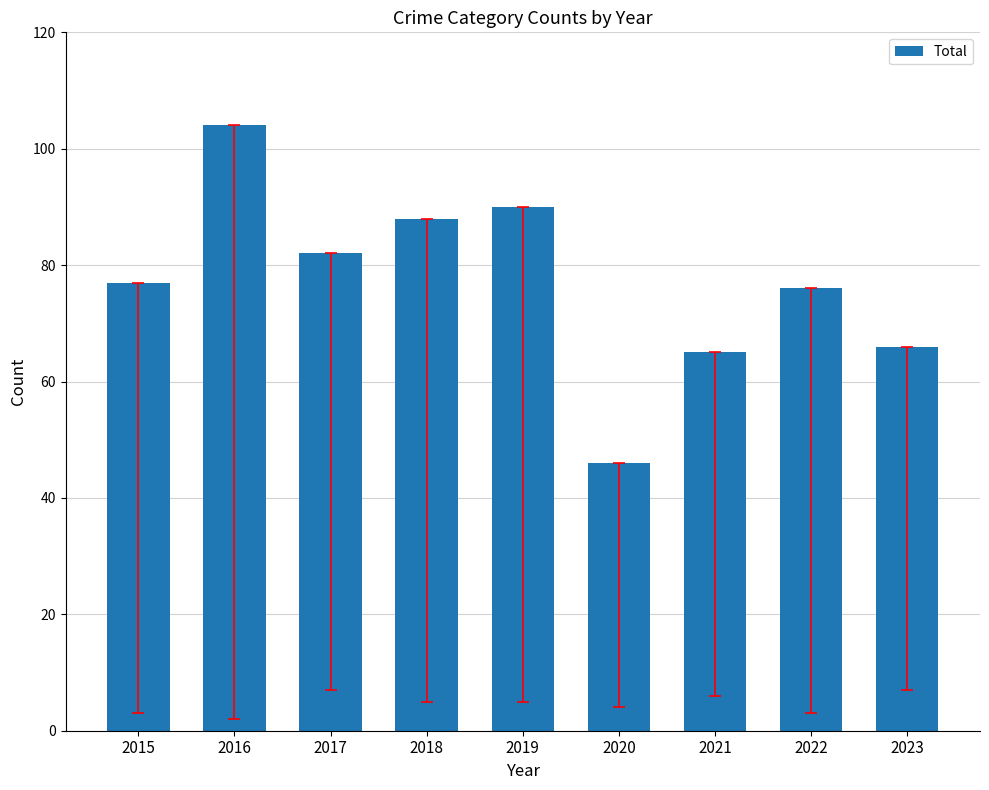

How many distinct data groups are displayed?

1